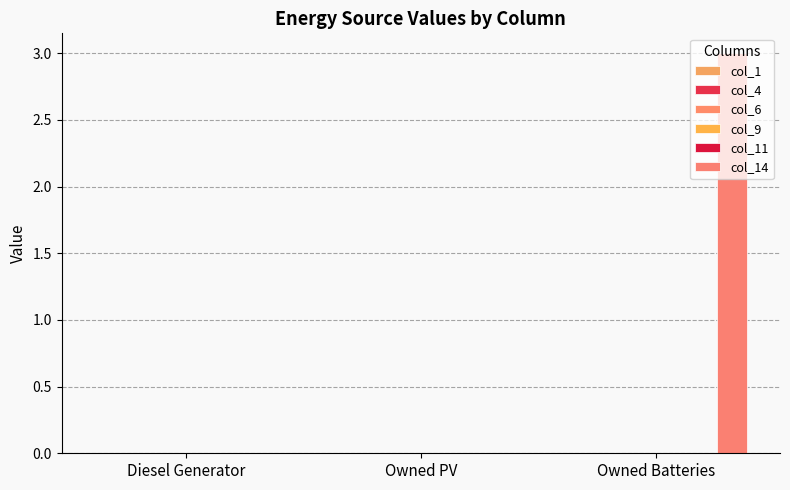

Reading left to right, extract all data points from this chart.

col_1: Diesel Generator=0	Owned PV=0	Owned Batteries=0
col_4: Diesel Generator=0	Owned PV=0	Owned Batteries=0
col_6: Diesel Generator=0	Owned PV=0	Owned Batteries=0
col_9: Diesel Generator=0	Owned PV=0	Owned Batteries=0
col_11: Diesel Generator=0	Owned PV=0	Owned Batteries=0
col_14: Diesel Generator=0	Owned PV=0	Owned Batteries=3